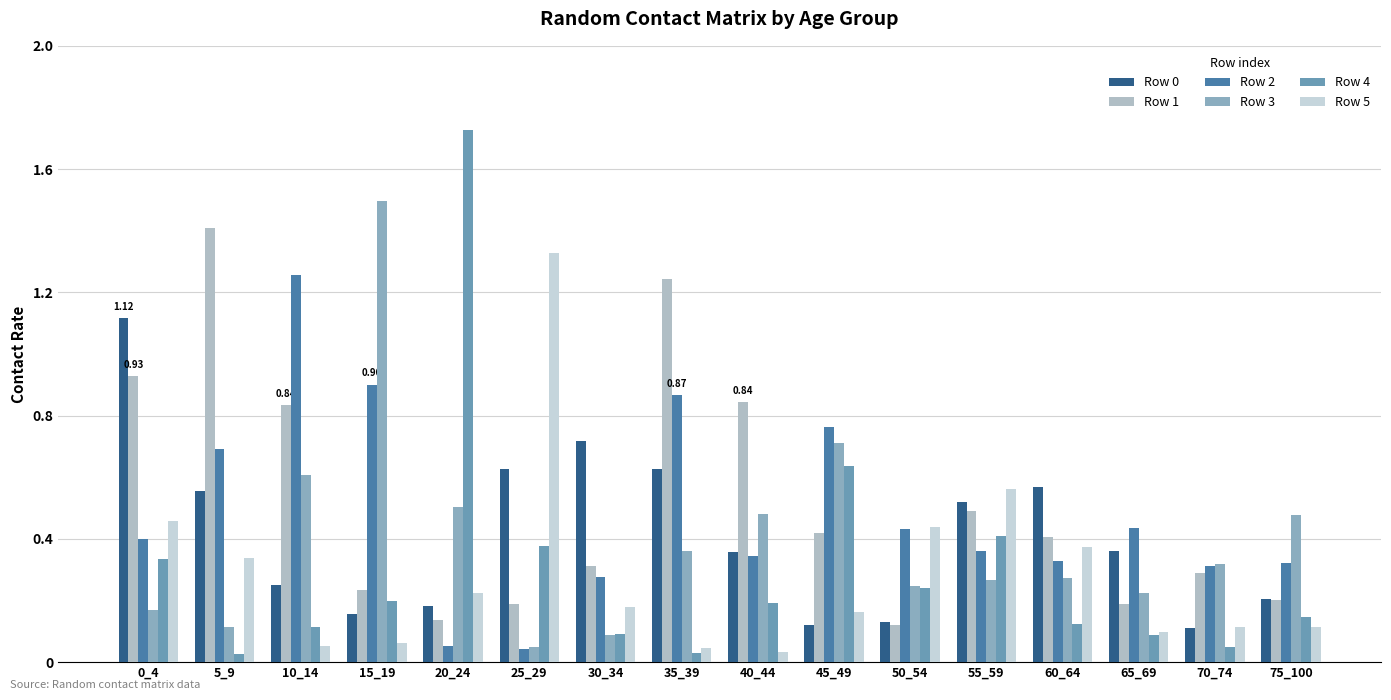

The Row 4 series shows 0.6 at 45_49. True or false?

True